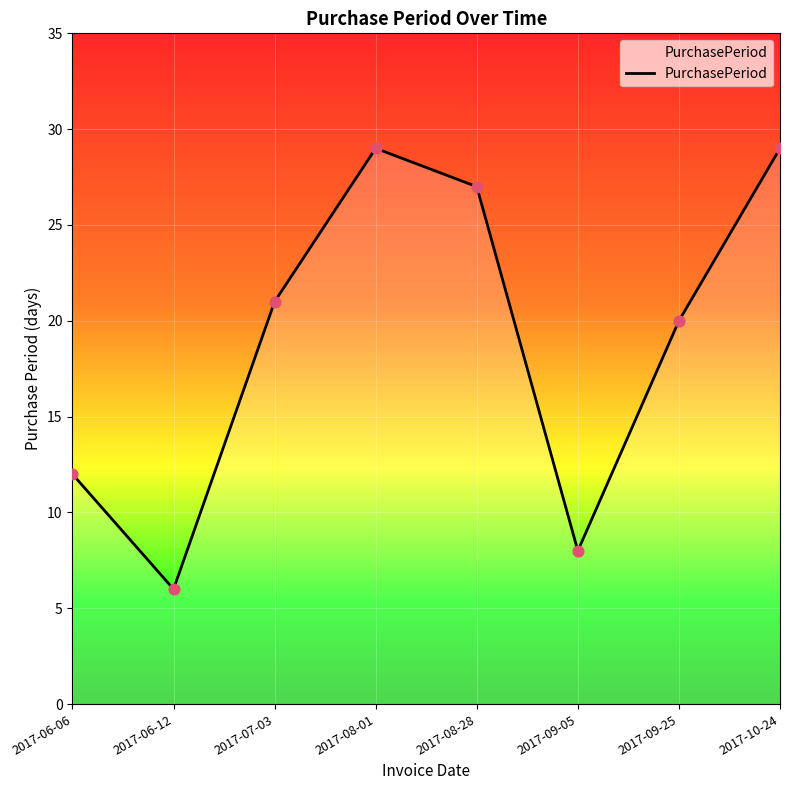

What is the ratio of the value at 2017-06-12 to the value at 2017-09-25?

0.3